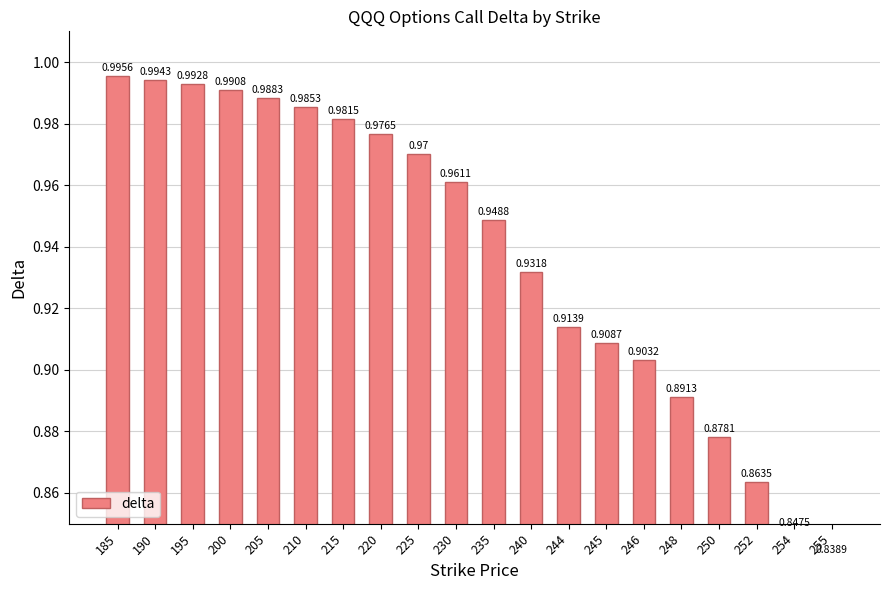

What is the average value?

0.9